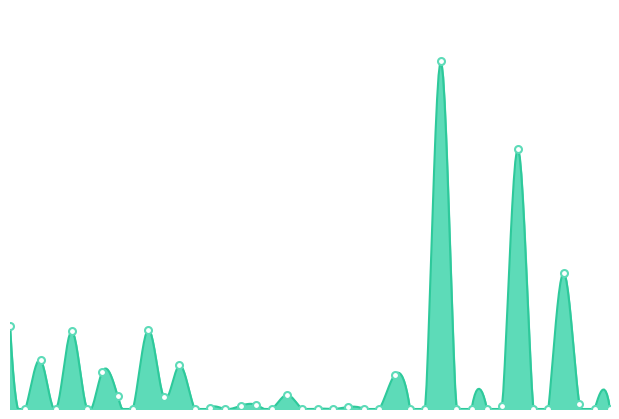

Reading right to left, extract all data points from this chart.

0.0	0.0	525350.0	14549575.8	0.0	0.0	27841572.8	339682.0	0.0	0.0	36208.0	37195617.5	0.0	0.0	3641378.0	0.0	0.0	221682.2	0.0	0.0	0.0	1510000.0	0.0	440788.0	349720.0	0.0	145503.0	0.0	4659190.2	1248656.0	8497320.0	31970.0	1369936.4	3991045.9	0.0	8336569.0	0.0	5203750.9	0.0	8923325.0